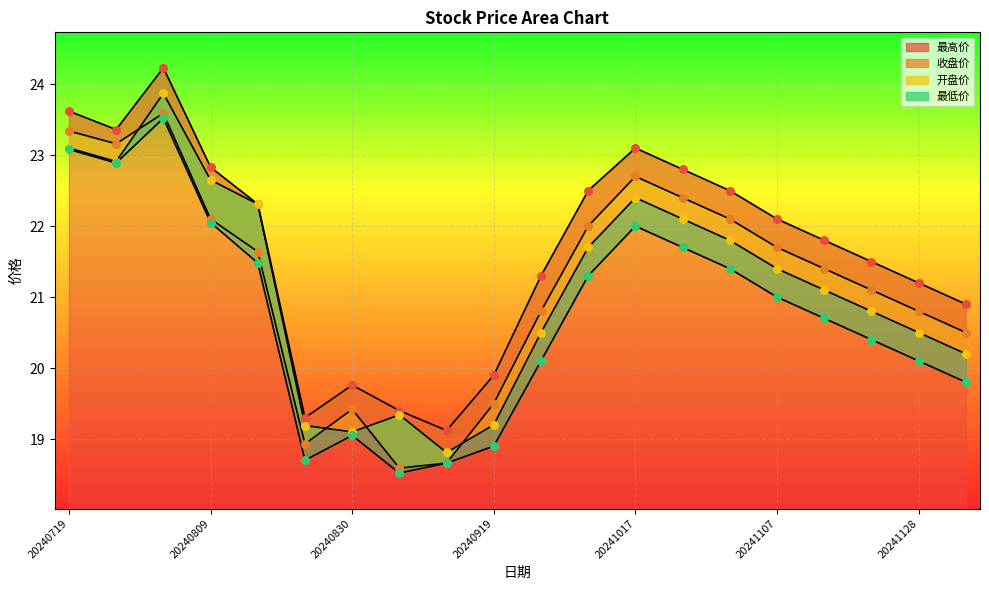

Which series reaches the minimum Y coordinate?

最低价